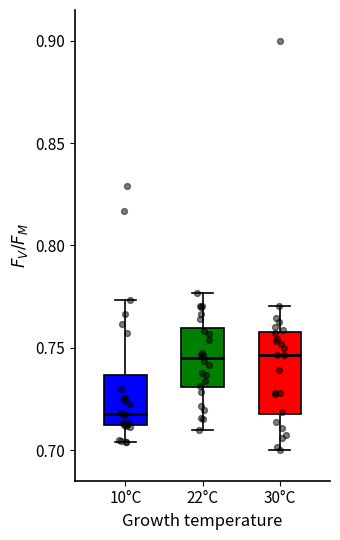

Reading left to right, read every box against the y-axis: the position of its median line, the range the box covers, and the ends of its whiskers. The values are not printed on the chart, so give them approximately, as read against the axis.

10°C: median 0.720, box 0.710 to 0.735, whiskers 0.705 to 0.775
22°C: median 0.745, box 0.730 to 0.760, whiskers 0.710 to 0.775
30°C: median 0.745, box 0.715 to 0.760, whiskers 0.700 to 0.770